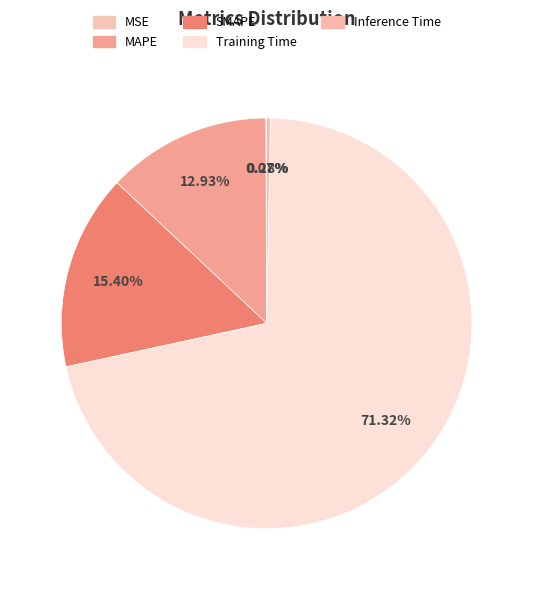

To the nearest percent, what is the difference between the largest and smallest slice percentages?

71%